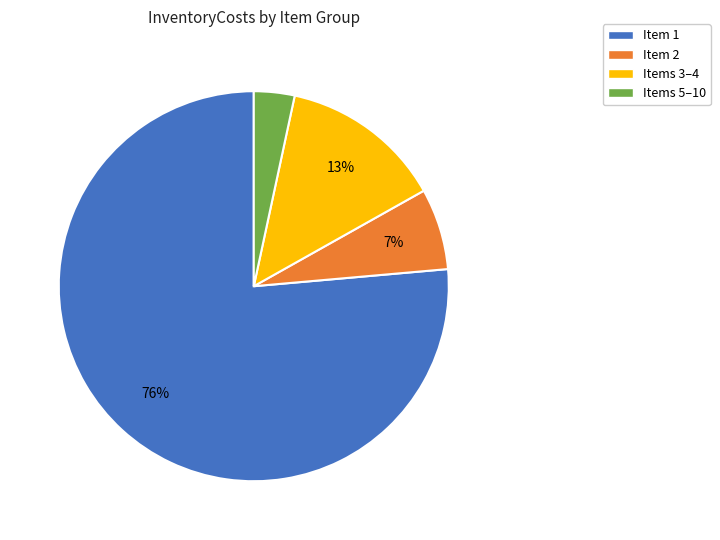

Does any single category account for the majority?

Yes